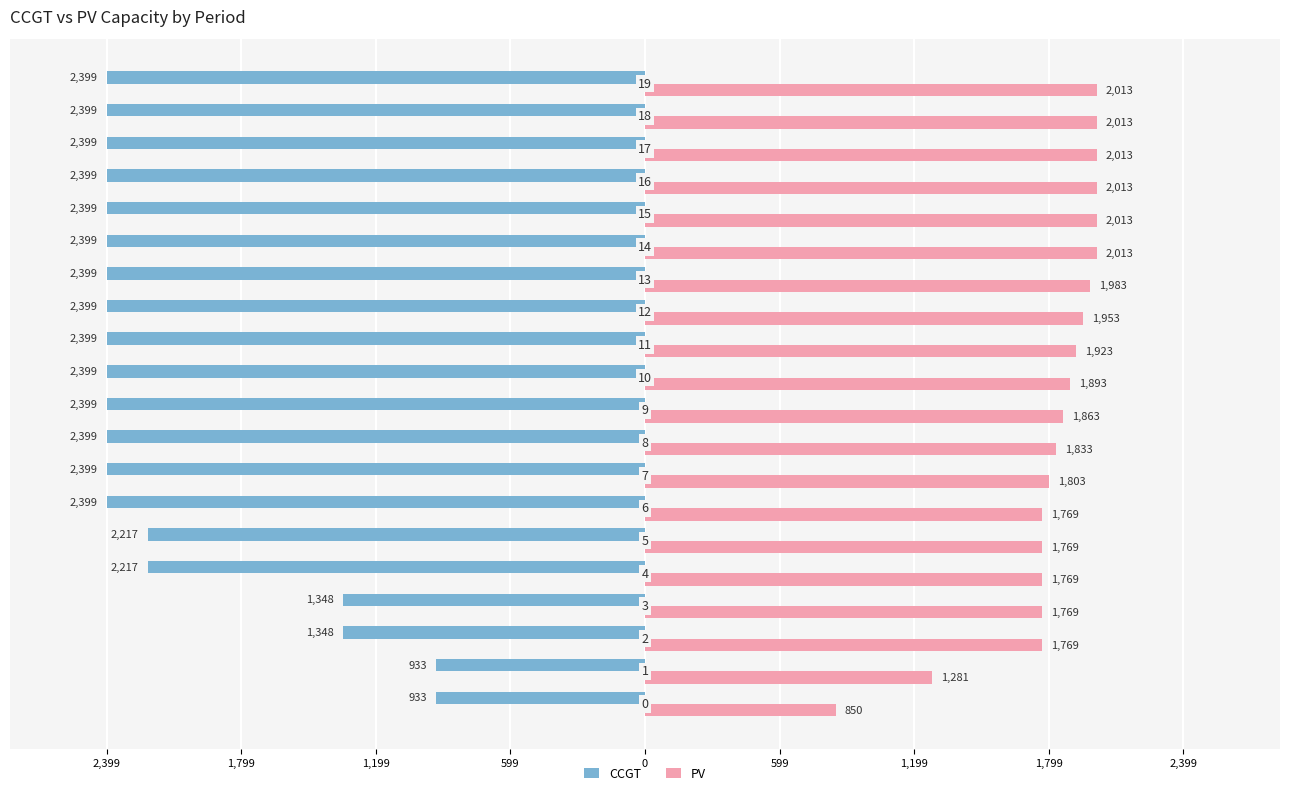

What is the average value of the PV series?

1815